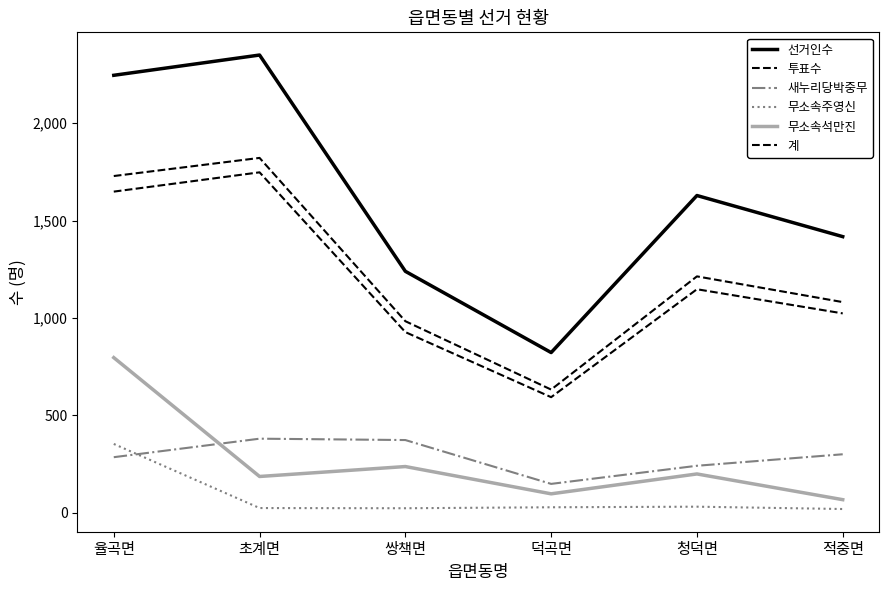

Is this an area chart (filled region under the line)?

No